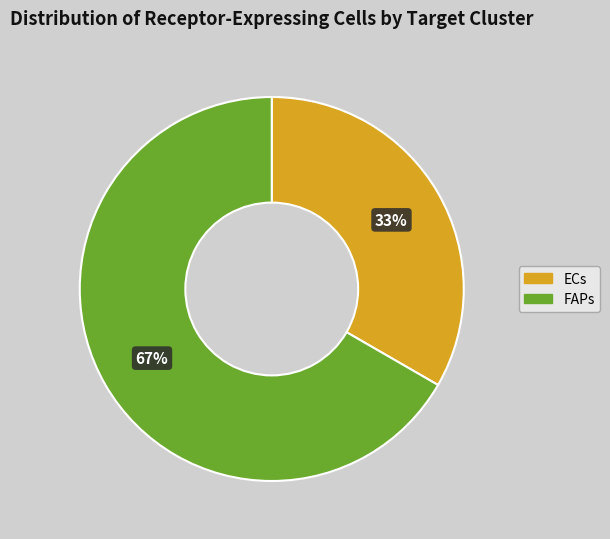

Does FAPs represent more than half of the total?

Yes